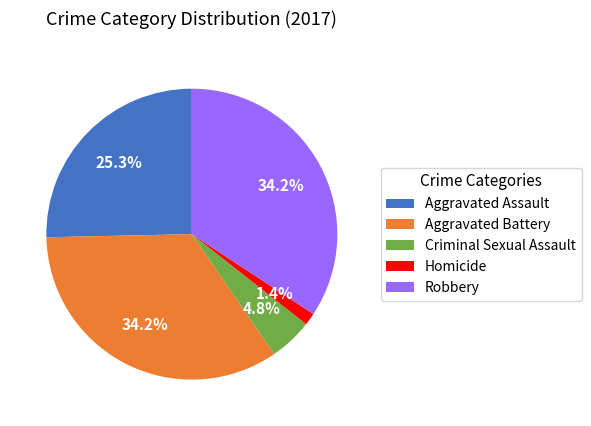

Approximately how many times larger is the value at Homicide compared to Aggravated Assault?

0.1